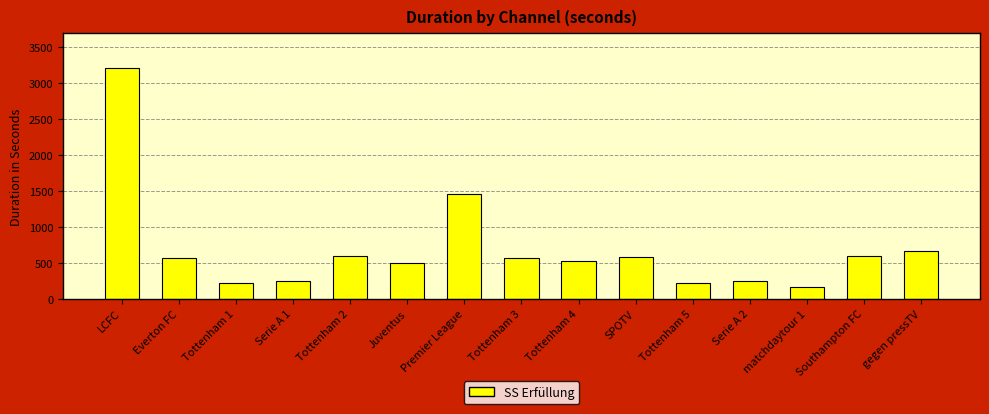

What is the difference between the second highest and second lowest values?

1245